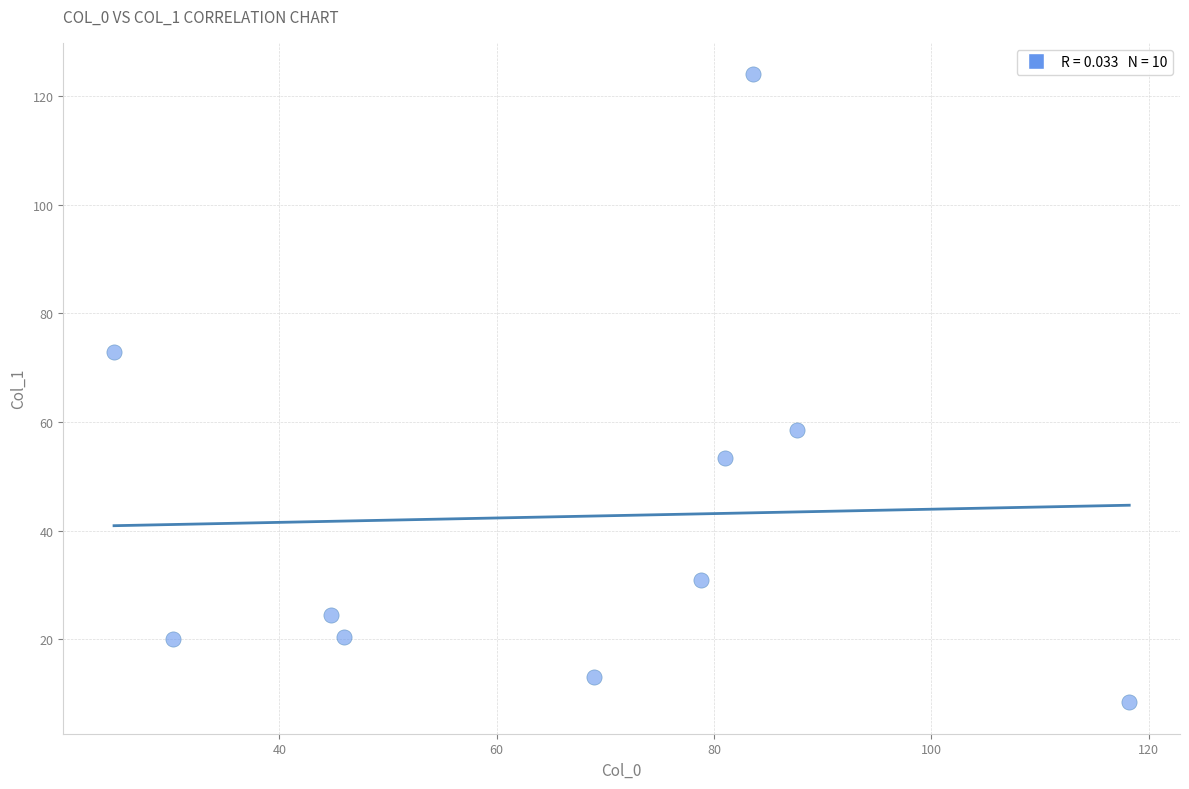

What is the range of Y values (max minus min)?

115.6